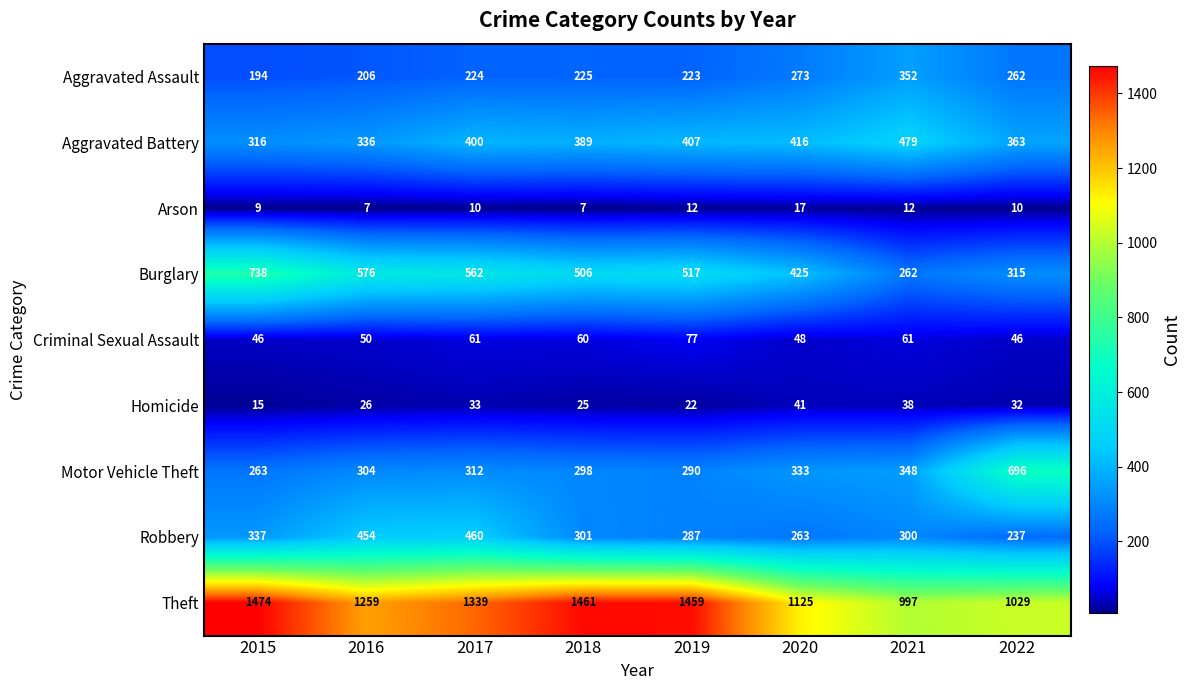

Is the value of Burglary at 2018 greater than the value of Criminal Sexual Assault at 2017?

Yes